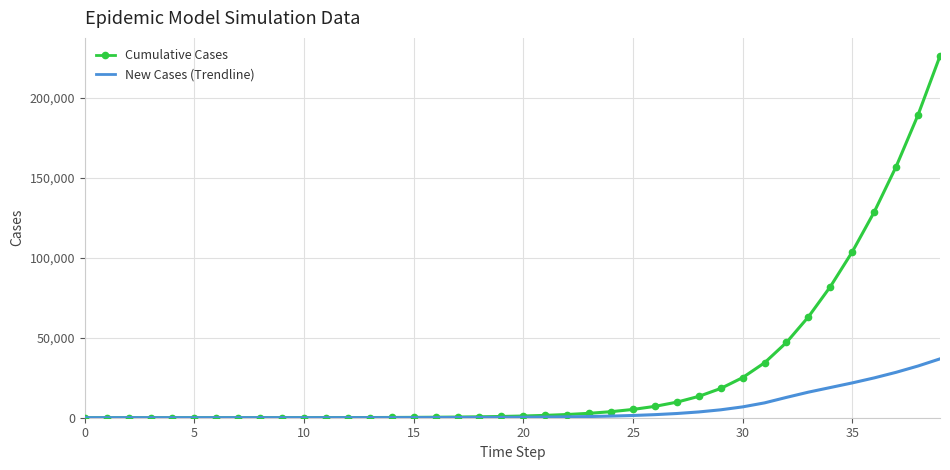

Count the number of categories in the chart.

40